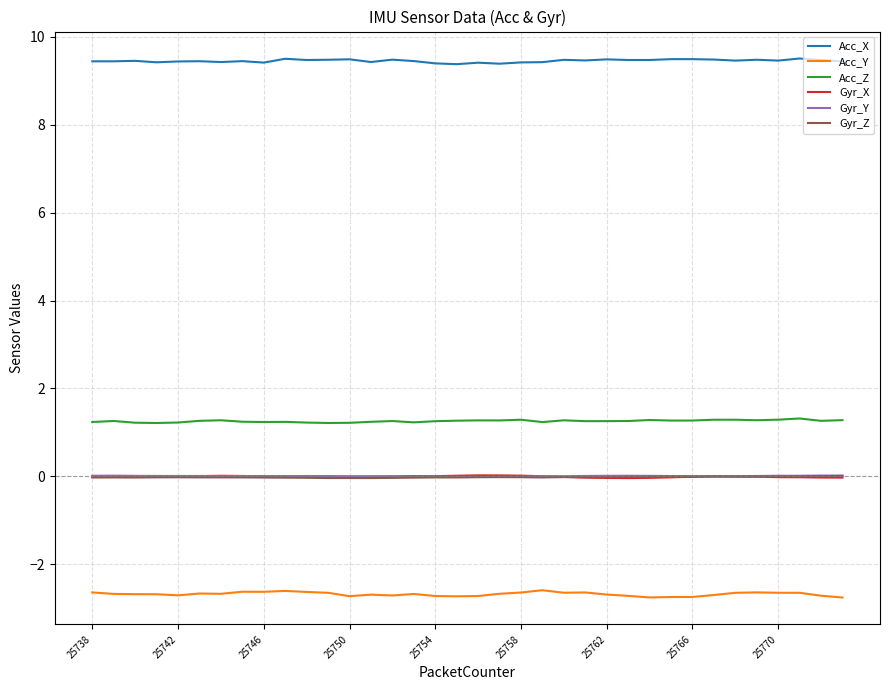

What is the maximum value shown in the chart?

9.5